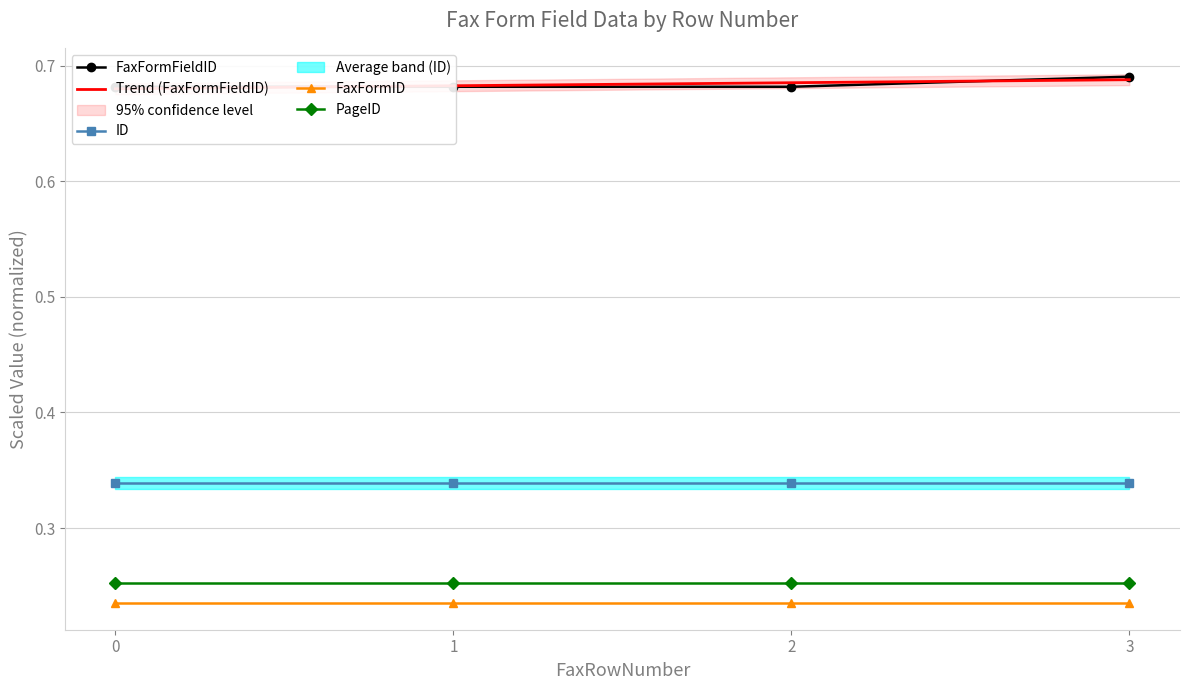

True or false: FaxFormFieldID and ID intersect in this chart.

False